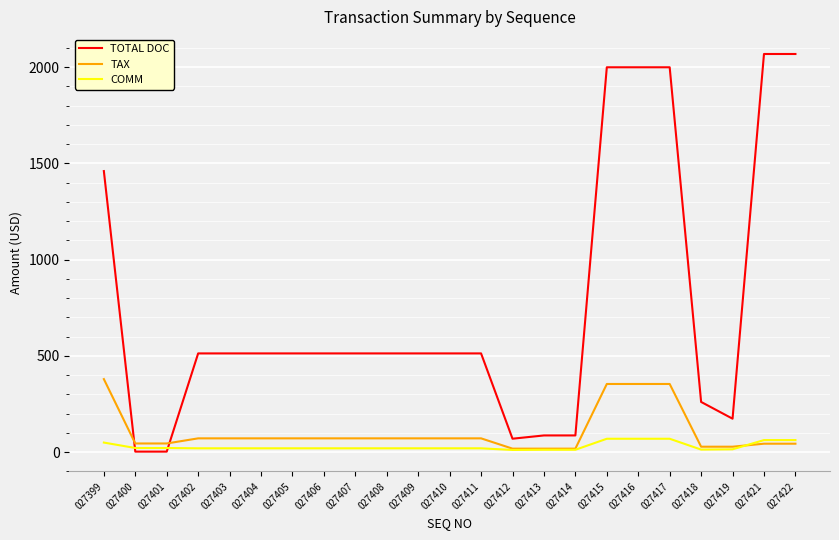

What is the average value of the COMM series?

30.2